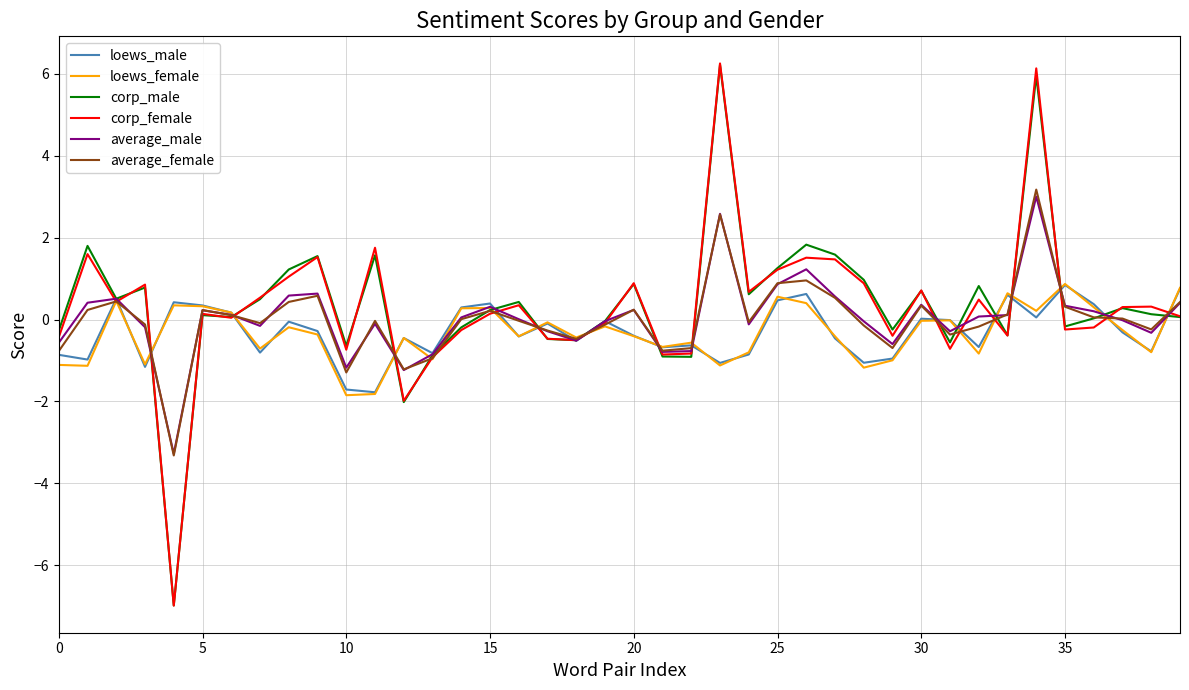

Which series has the largest range (max minus min)?

corp_female